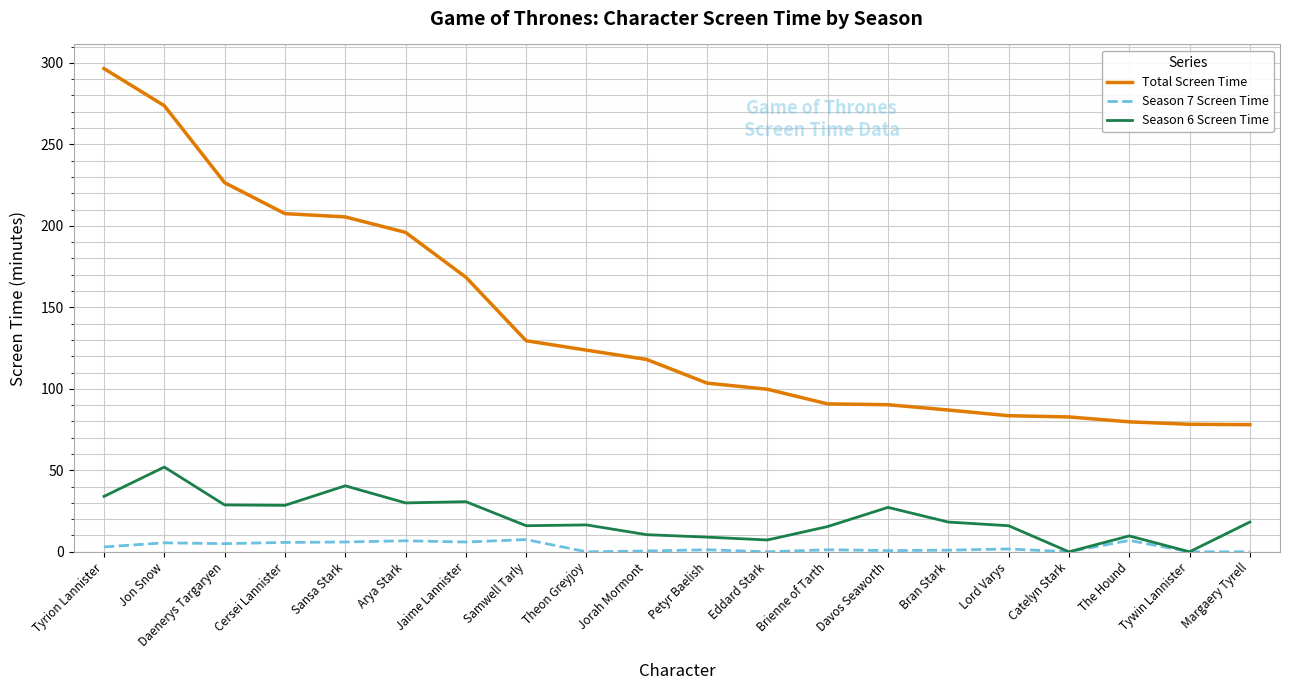

List the series in order of their peak value, highest first.

Total Screen Time, Season 6 Screen Time, Season 7 Screen Time